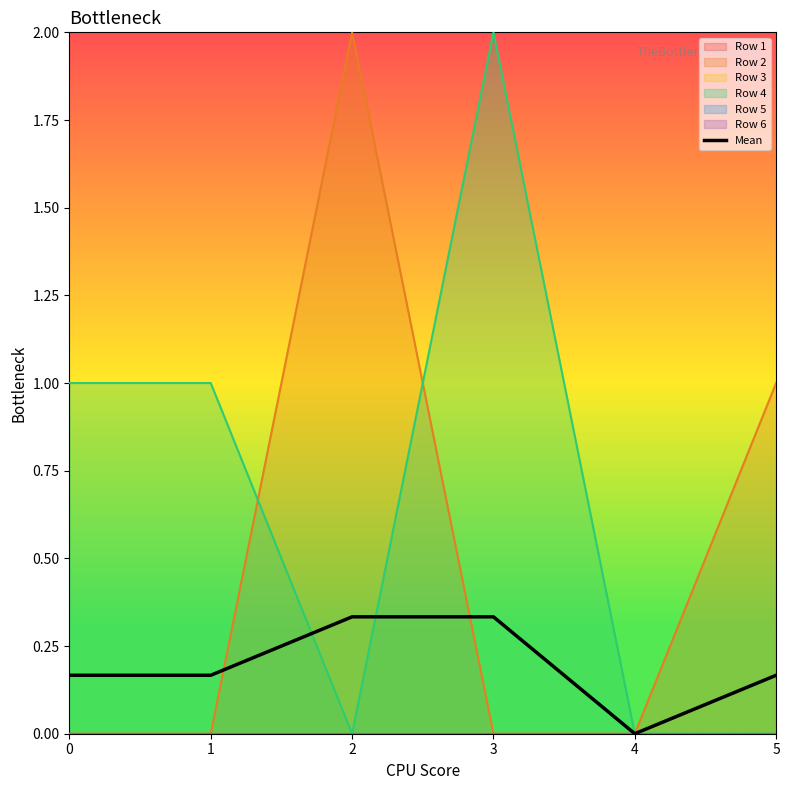

True or false: the data shows 0.3 at 3.

True